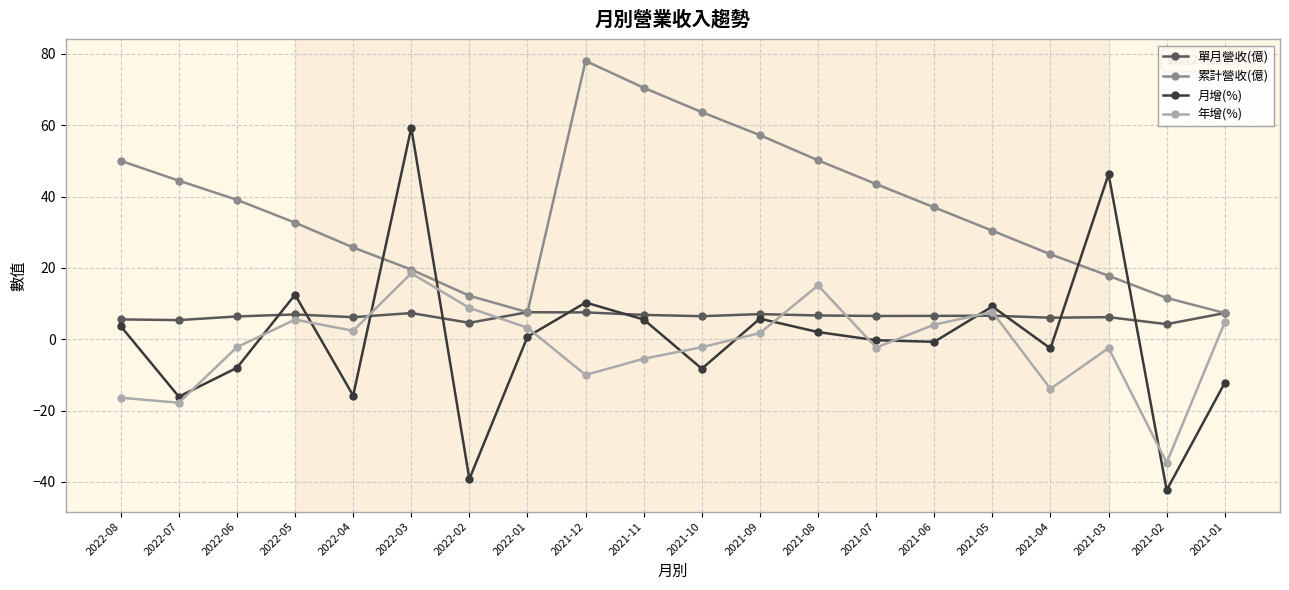

True or false: 月增(%) has a value of 31.8 at 2021-03.

False